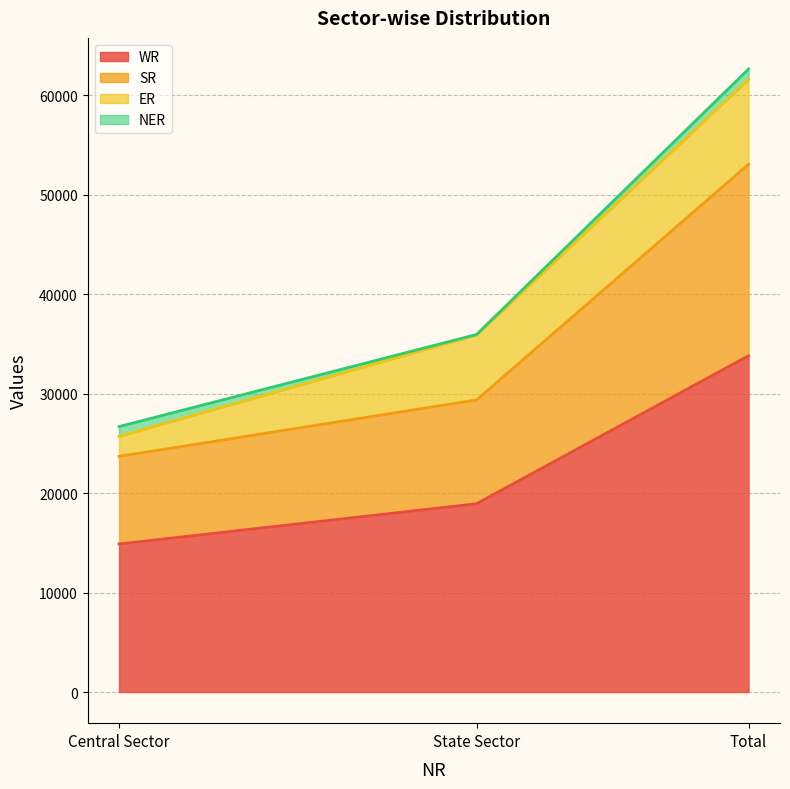

What is the label of the 1st point from the right?

Total